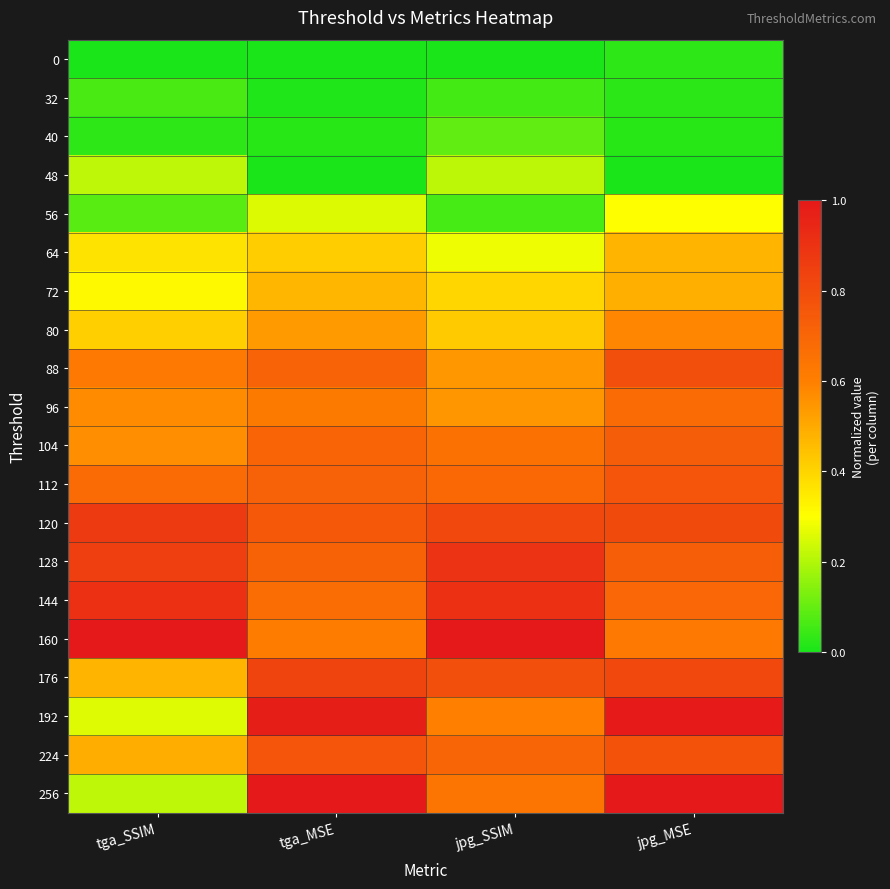

What is the greatest value displayed?

1.0